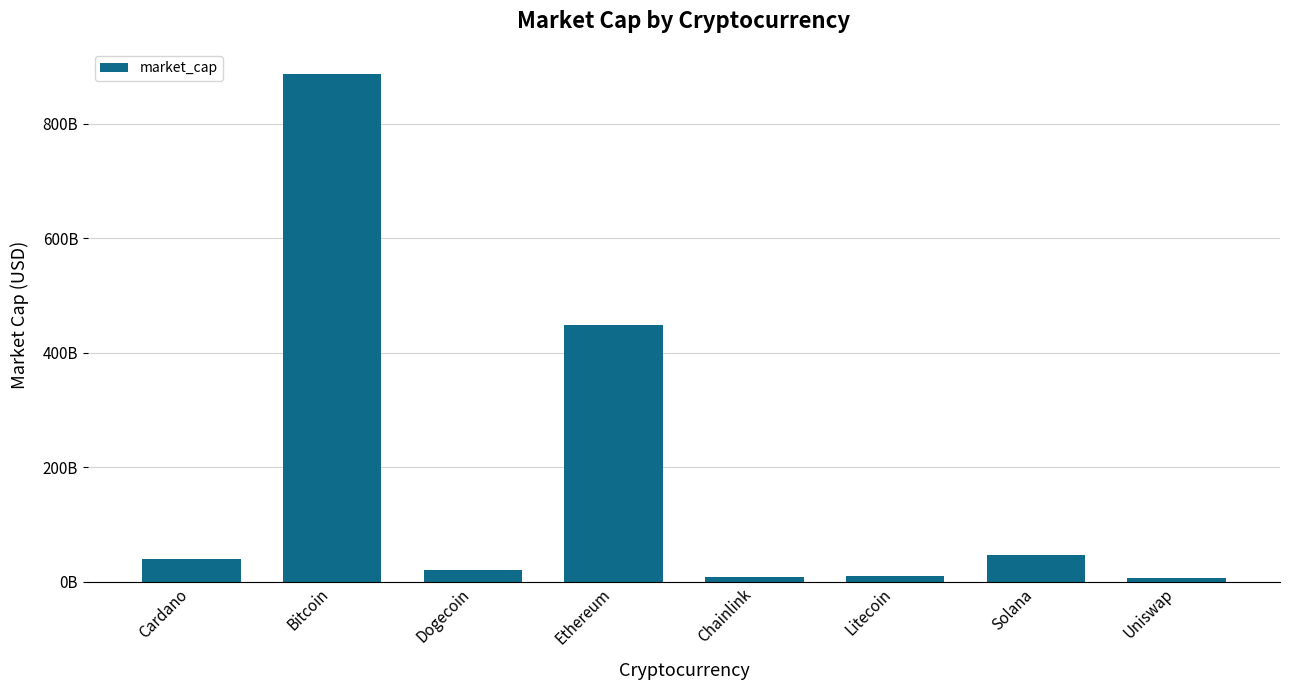

What is the sum of the values at Litecoin and Ethereum?

458167460615